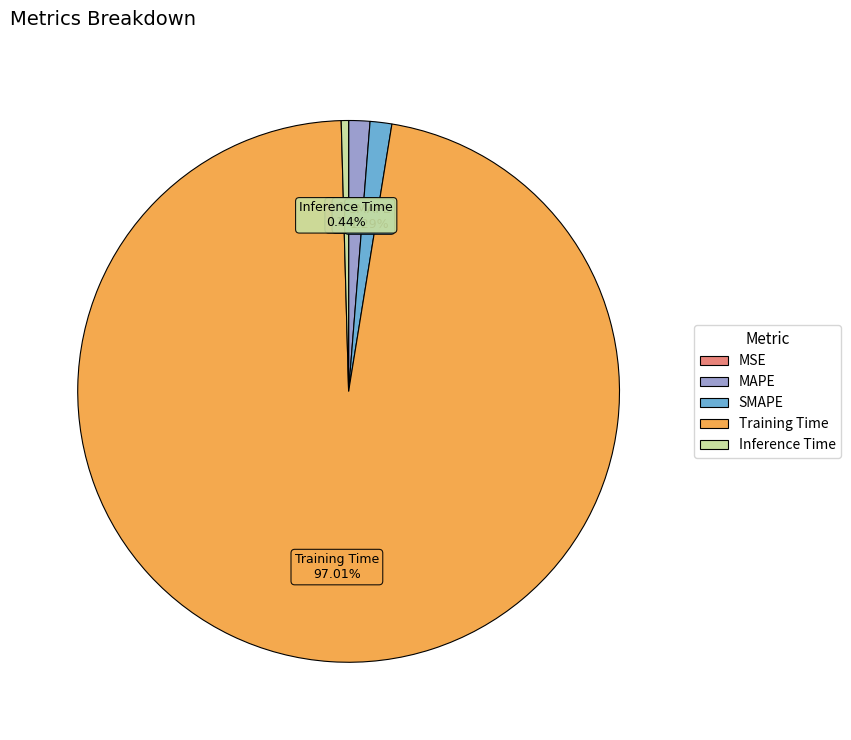

Which category has the biggest portion of the pie?

Training Time